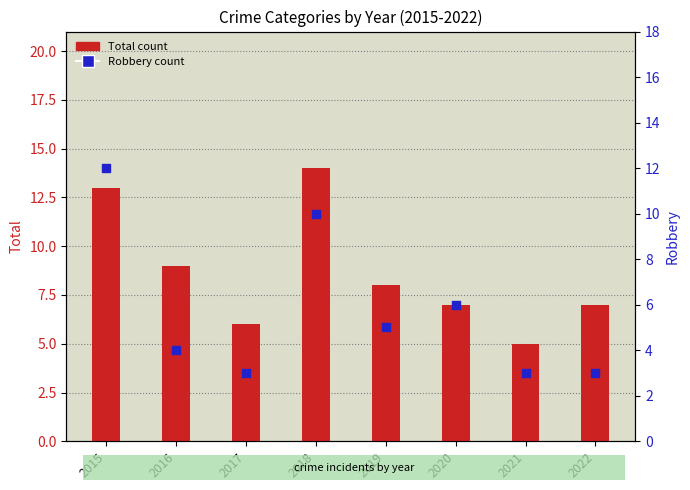

Which series has the widest spread of Y values?

Total count